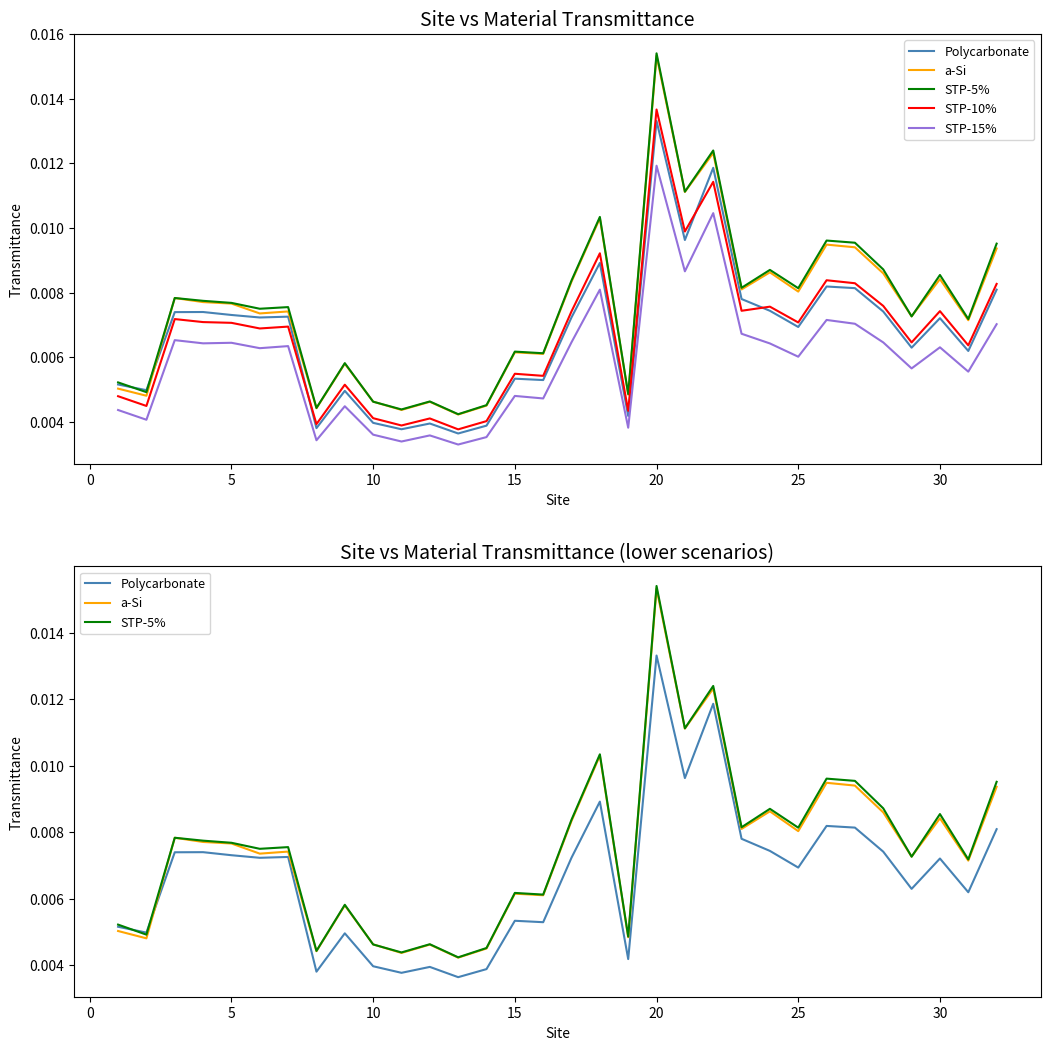

How many interior local valleys does the STP-10% series have?

12